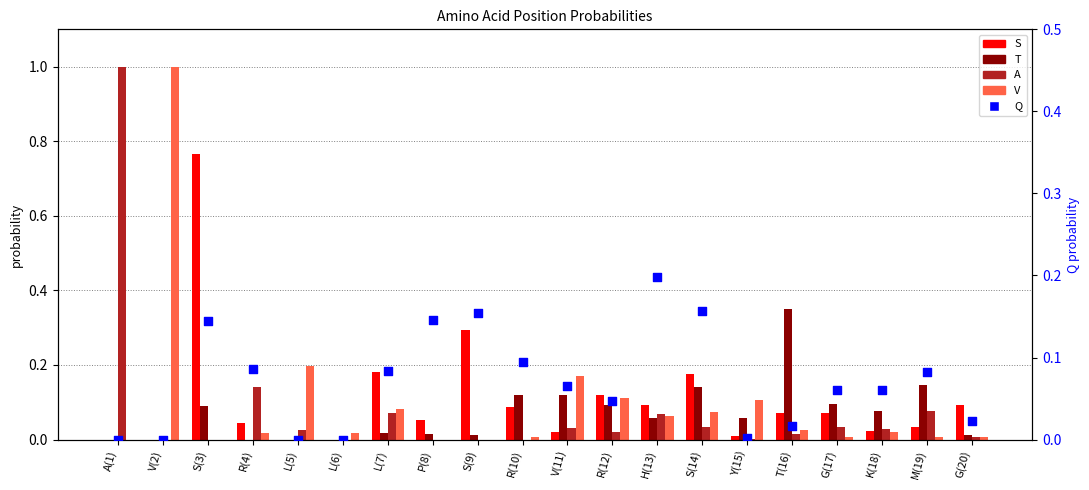

Which series reaches the minimum Y coordinate?

S